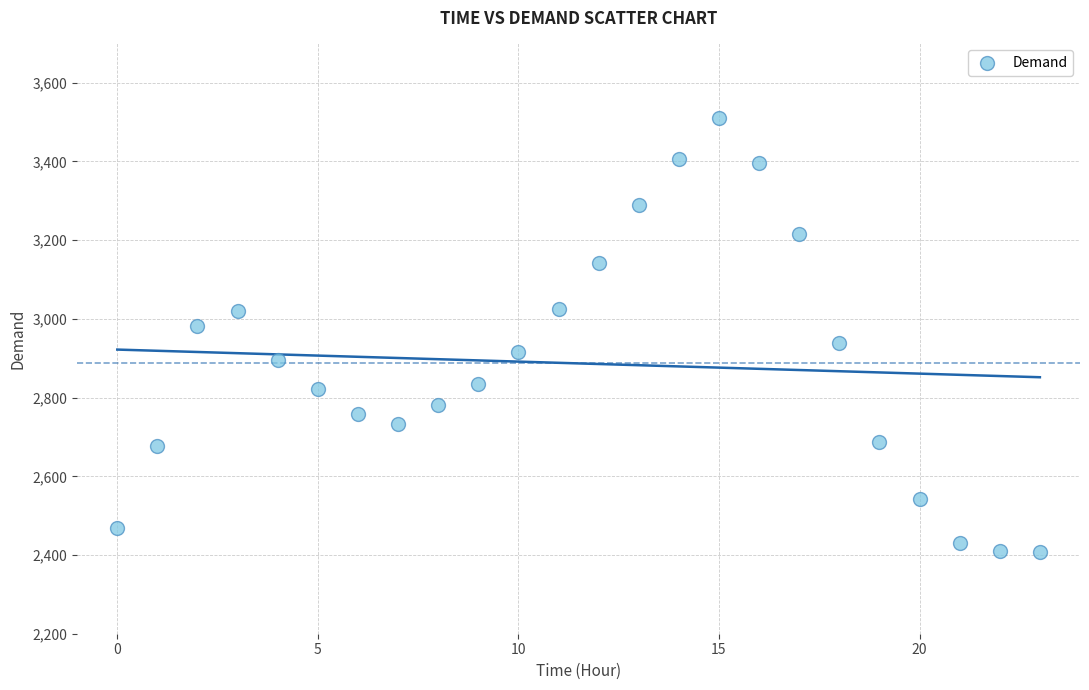

What is the range of Y values (max minus min)?

1103